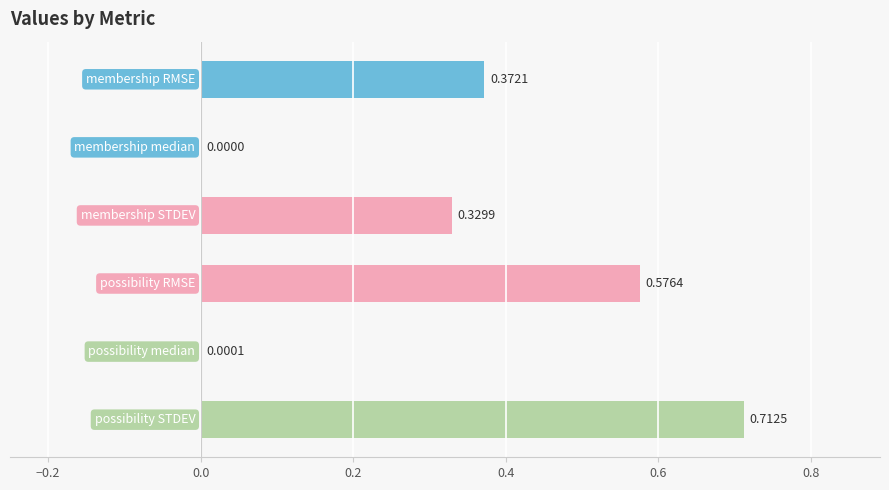

What is the sum of all values?

2.0